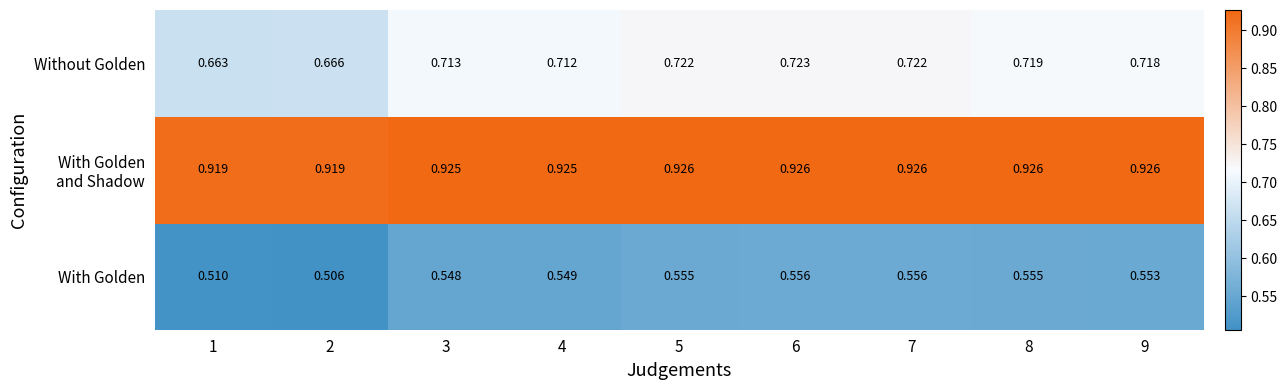

Which series has the largest range (max minus min)?

Without Golden